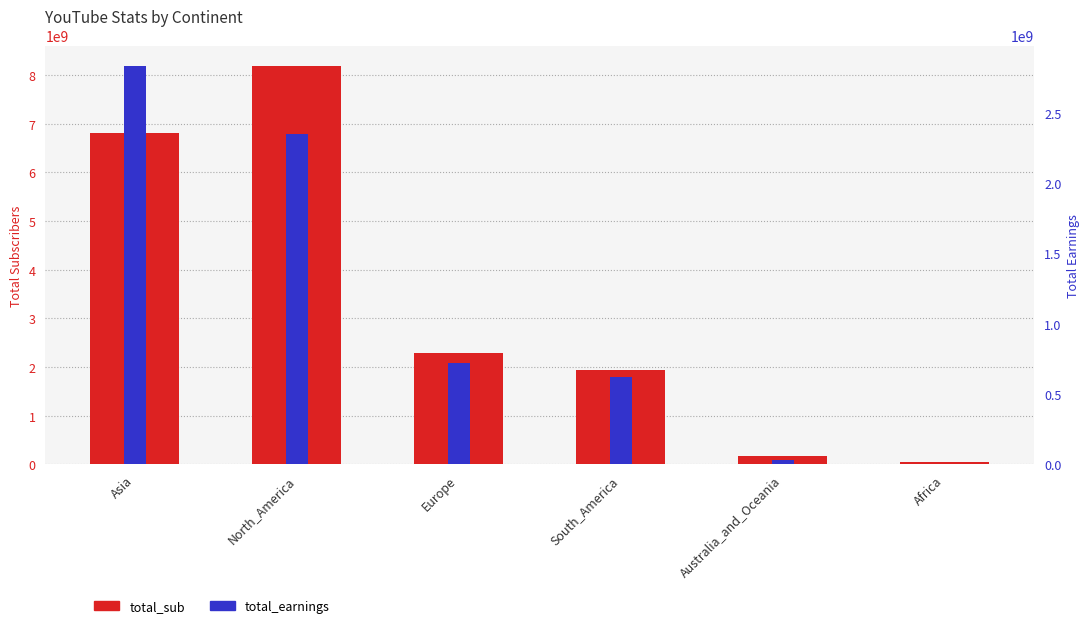

Reading right to left, extract all data points from this chart.

total_sub: 45100000	167500000	1948400000	2286600000	8193200000	6816400000
total_earnings: 5600000	29045226	625342875	723242645	2350291775	2836529501